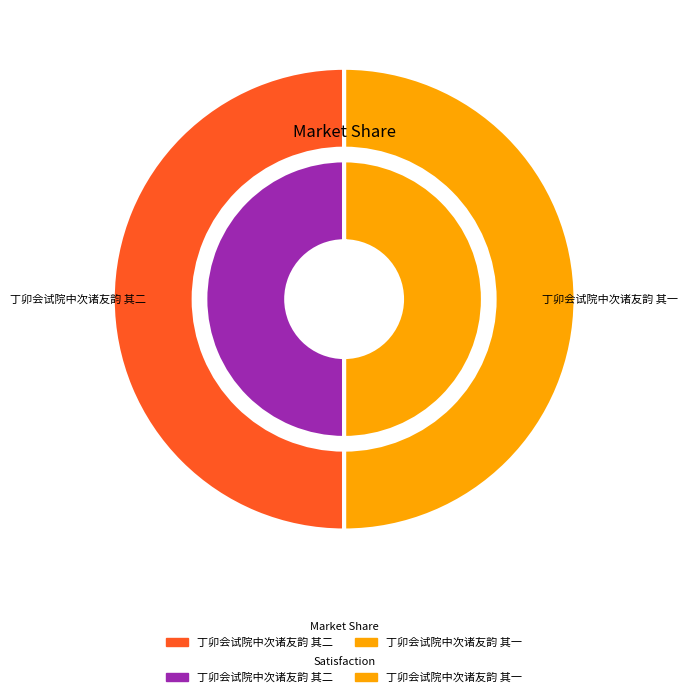

Which slice represents more than half of the pie?

丁卯会试院中次诸友韵 其二